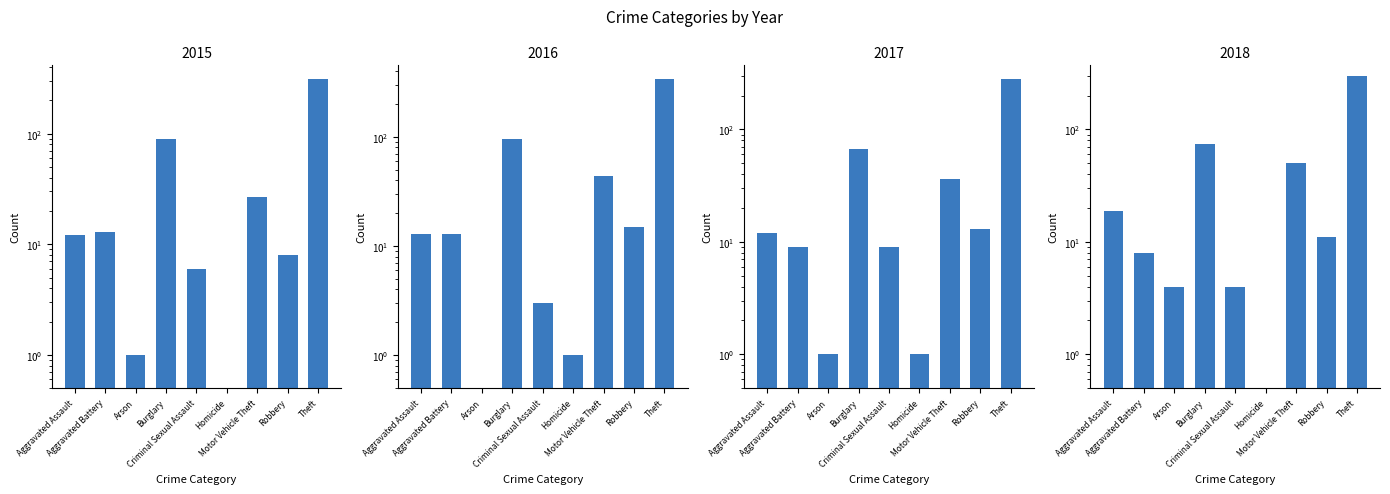

What is the sum of all 2017 values?

428